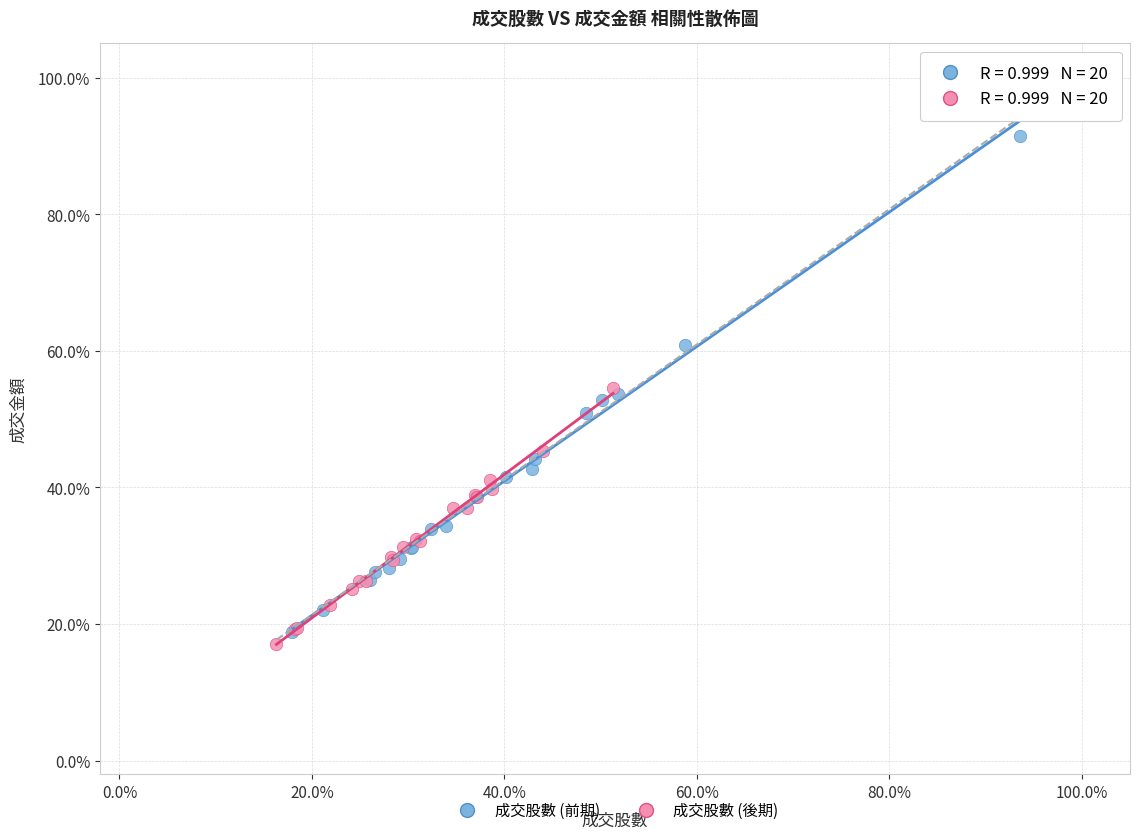

Which series has the largest Y range (max minus min)?

成交股數 (前期)